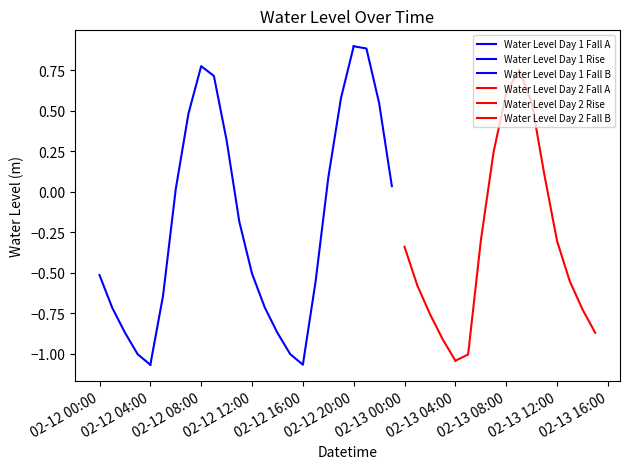

Rank the categories by value from highest to lowest.

2024-02-12 20:00:00, 2024-02-12 21:00:00, 2024-02-12 08:00:00, 2024-02-13 09:00:00, 2024-02-12 09:00:00, 2024-02-13 08:00:00, 2024-02-12 19:00:00, 2024-02-13 10:00:00, 2024-02-12 22:00:00, 2024-02-12 07:00:00, 2024-02-12 10:00:00, 2024-02-13 07:00:00, 2024-02-13 11:00:00, 2024-02-12 18:00:00, 2024-02-12 23:00:00, 2024-02-12 06:00:00, 2024-02-12 11:00:00, 2024-02-13 06:00:00, 2024-02-13 12:00:00, 2024-02-13 00:00:00, 2024-02-12 12:00:00, 2024-02-12 00:00:00, 2024-02-13 13:00:00, 2024-02-12 17:00:00, 2024-02-13 01:00:00, 2024-02-12 05:00:00, 2024-02-12 13:00:00, 2024-02-12 01:00:00, 2024-02-13 14:00:00, 2024-02-13 02:00:00, 2024-02-12 02:00:00, 2024-02-13 15:00:00, 2024-02-12 14:00:00, 2024-02-13 03:00:00, 2024-02-12 15:00:00, 2024-02-12 03:00:00, 2024-02-13 05:00:00, 2024-02-13 04:00:00, 2024-02-12 16:00:00, 2024-02-12 04:00:00